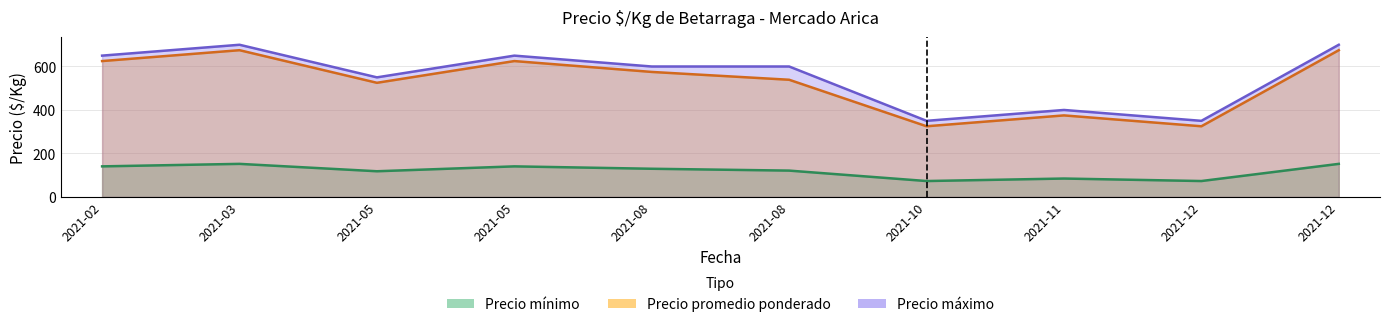

List the series in order of their peak value, highest first.

Precio maximo, Precio promedio ponderado, Precio minimo